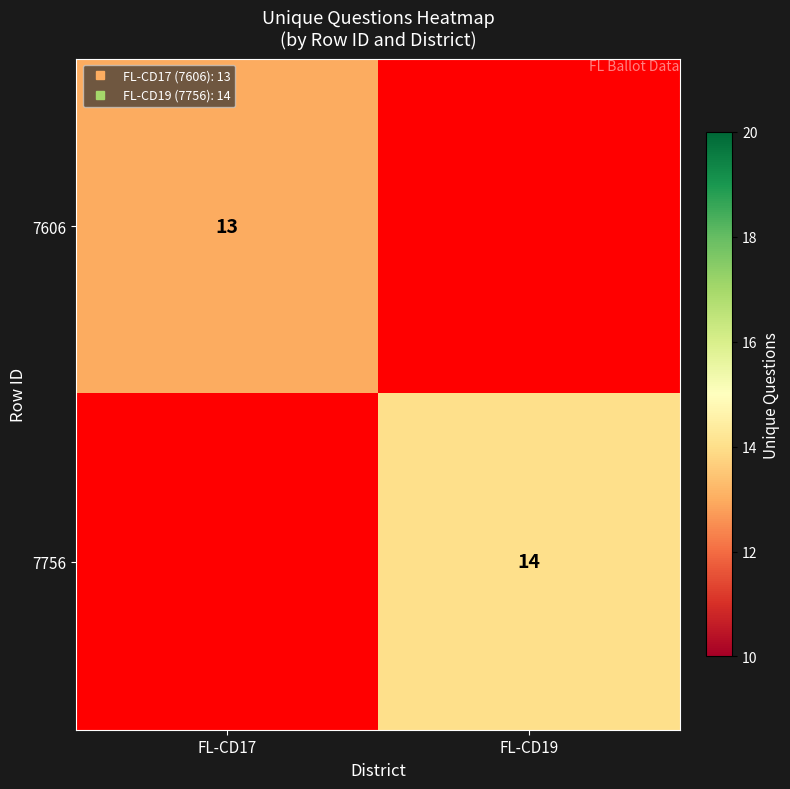

What is the approximate value of 7756 at FL-CD19?

14.0